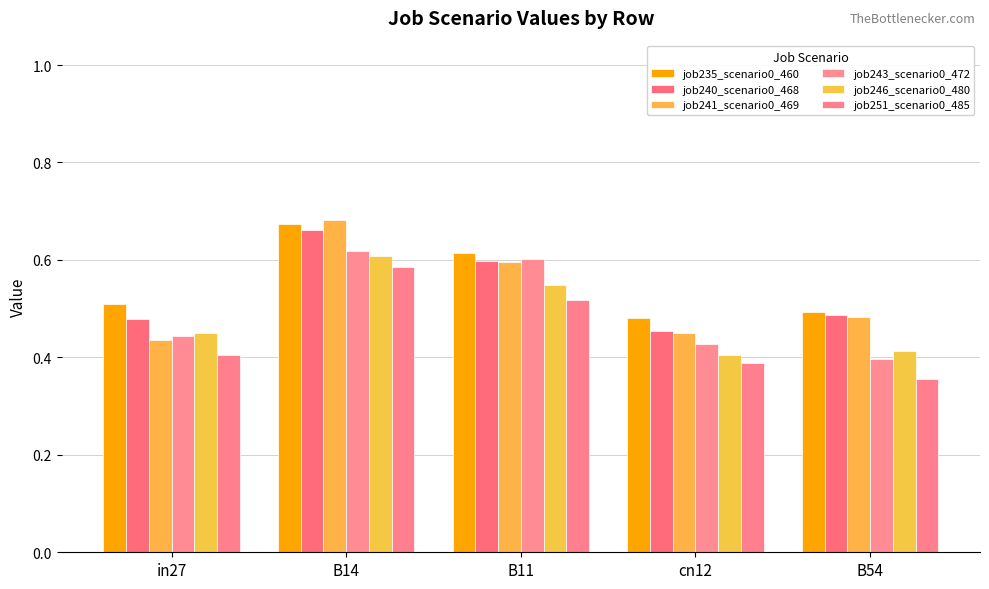

Read the job243_scenario0_472 value at cn12.

0.4